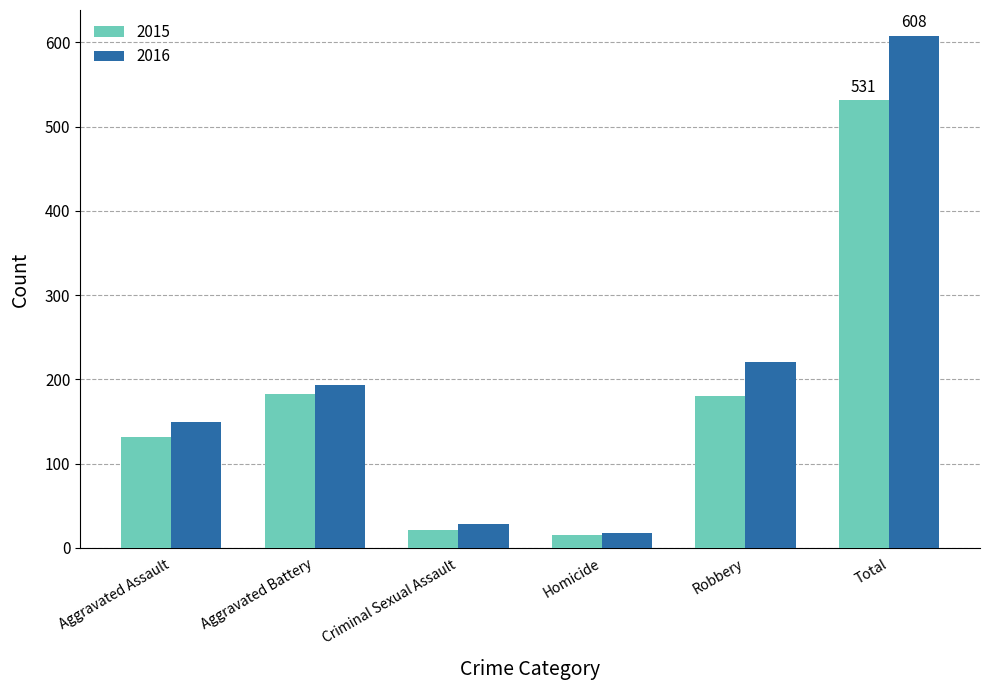

What is the minimum value for 2016?

18